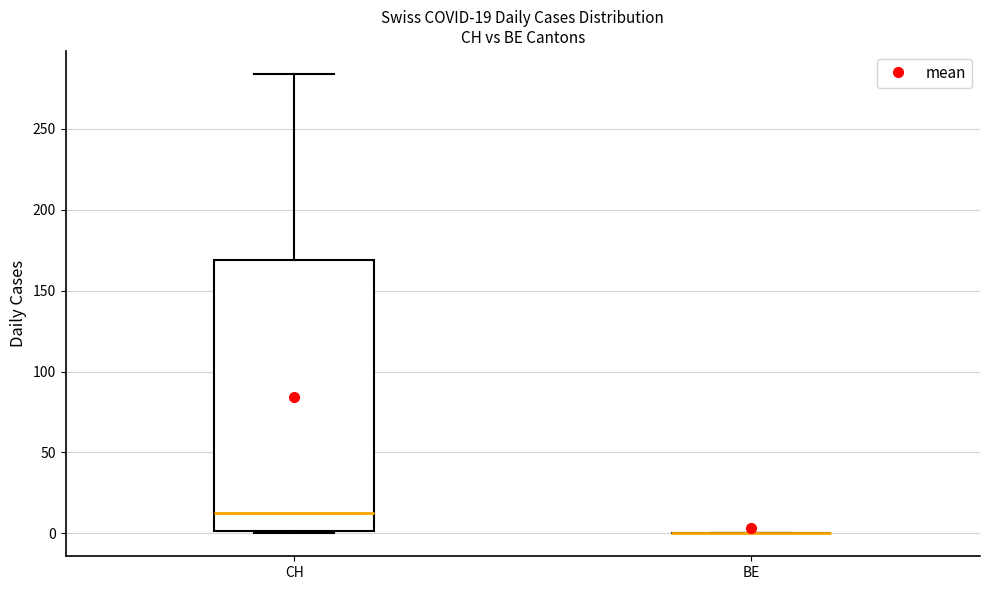

Comparing the boxes themselves (not the whiskers), which one is the tallest?

CH